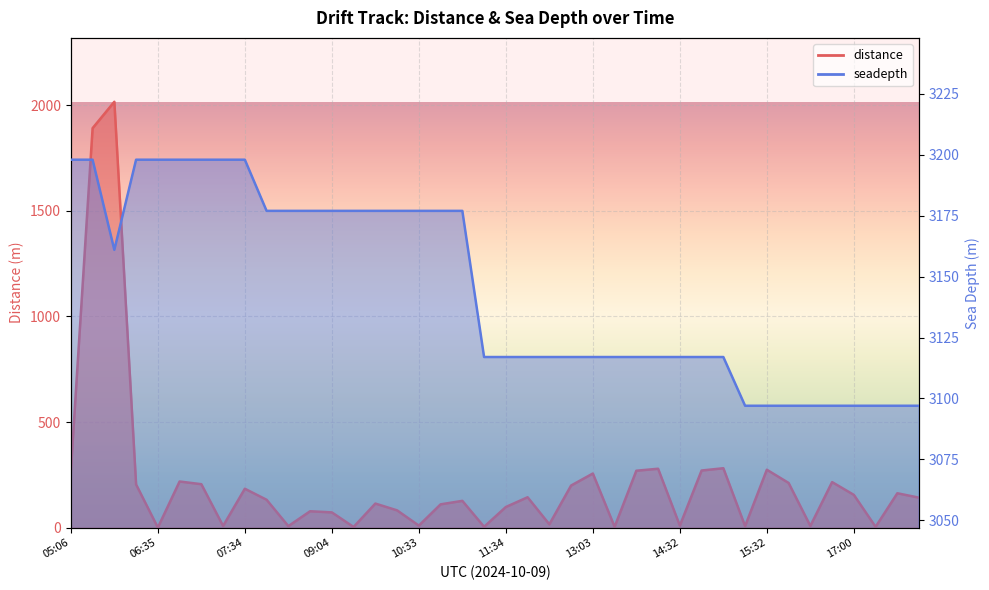

How many data points in seadepth are less than 3117?

9